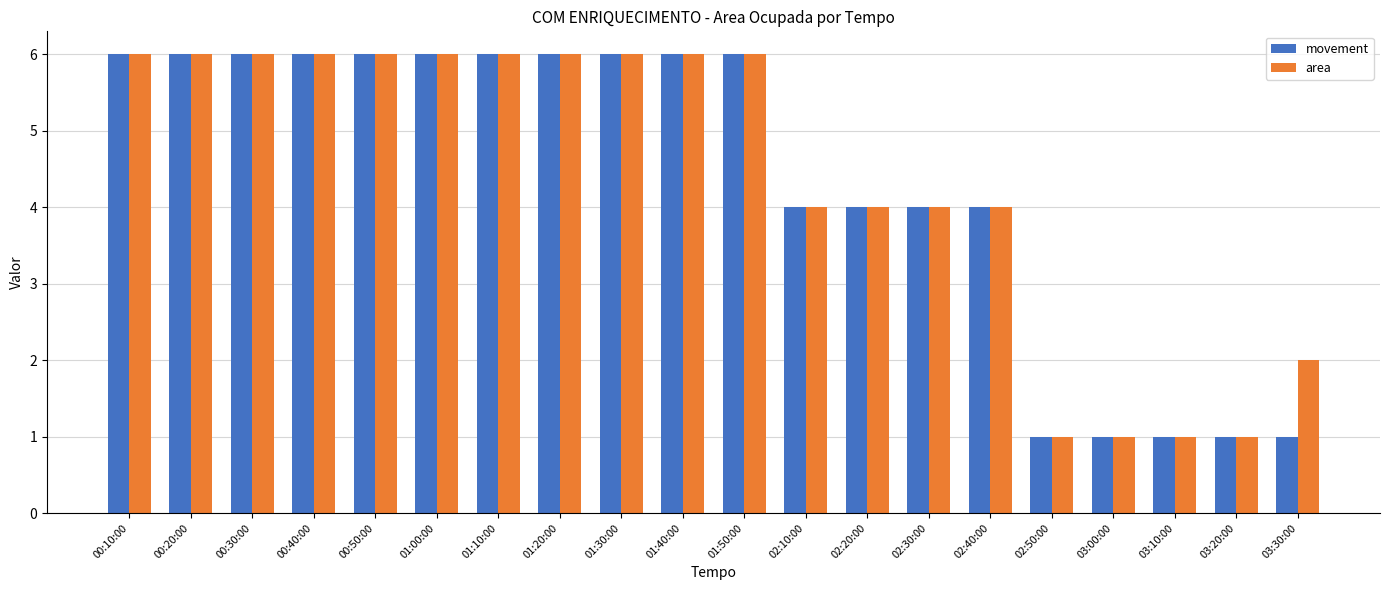

What is the sum of all movement values?

87